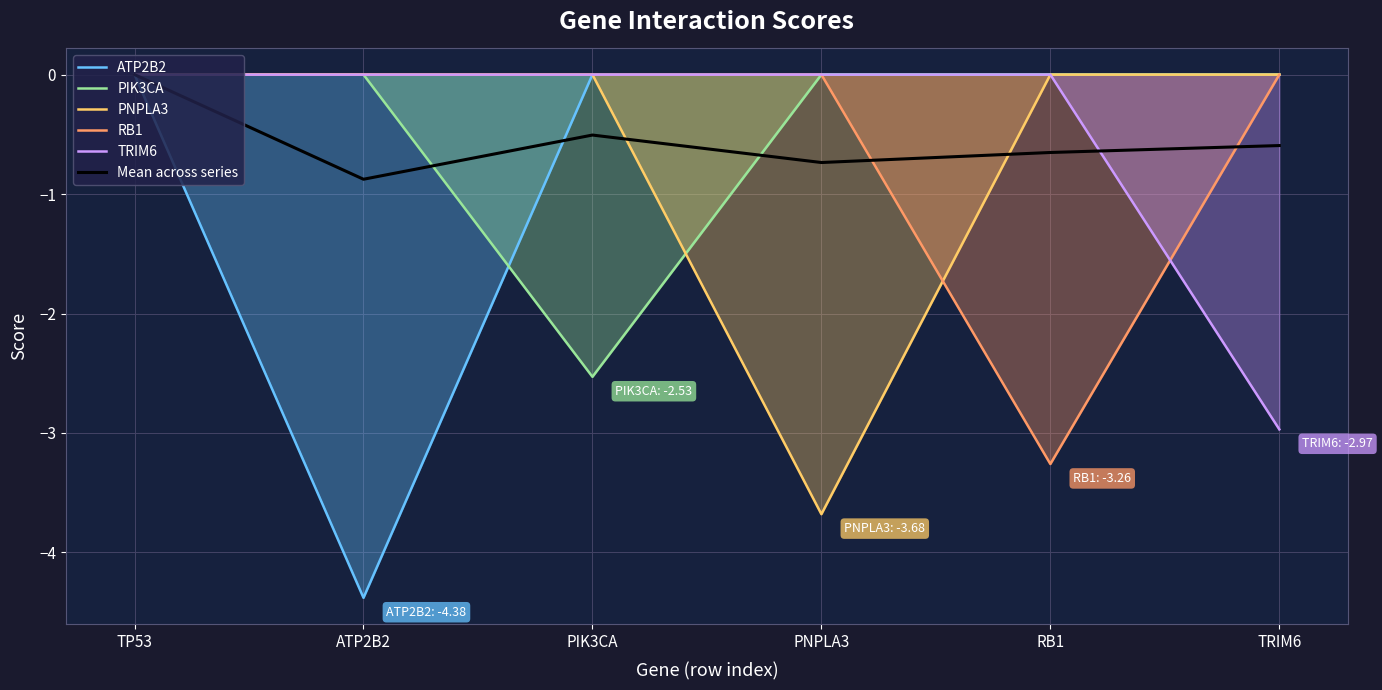

What is the label of the 5th point from the right?

ATP2B2